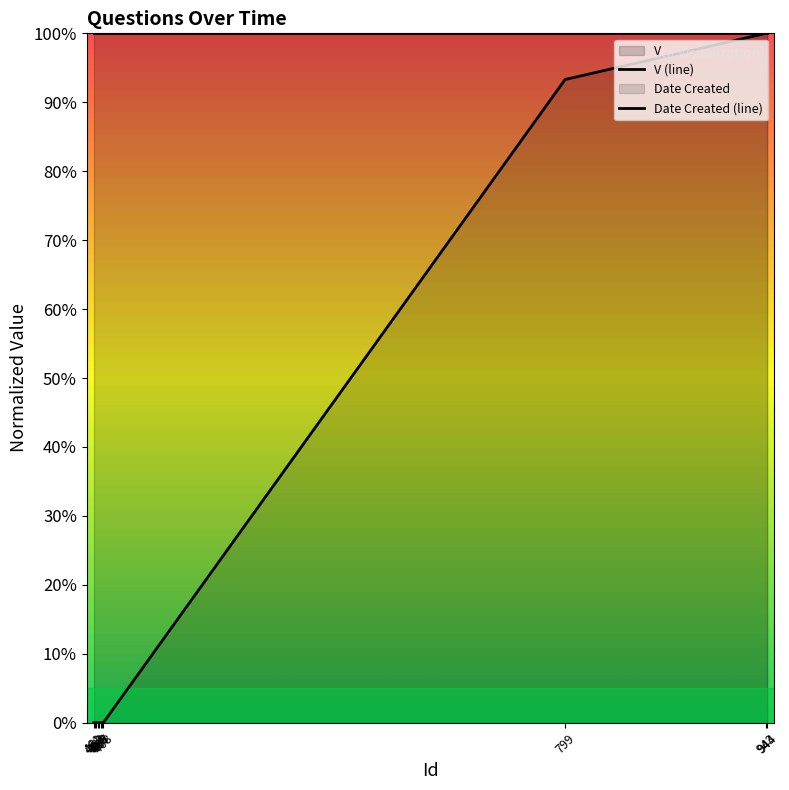

What is the average value?

0.3